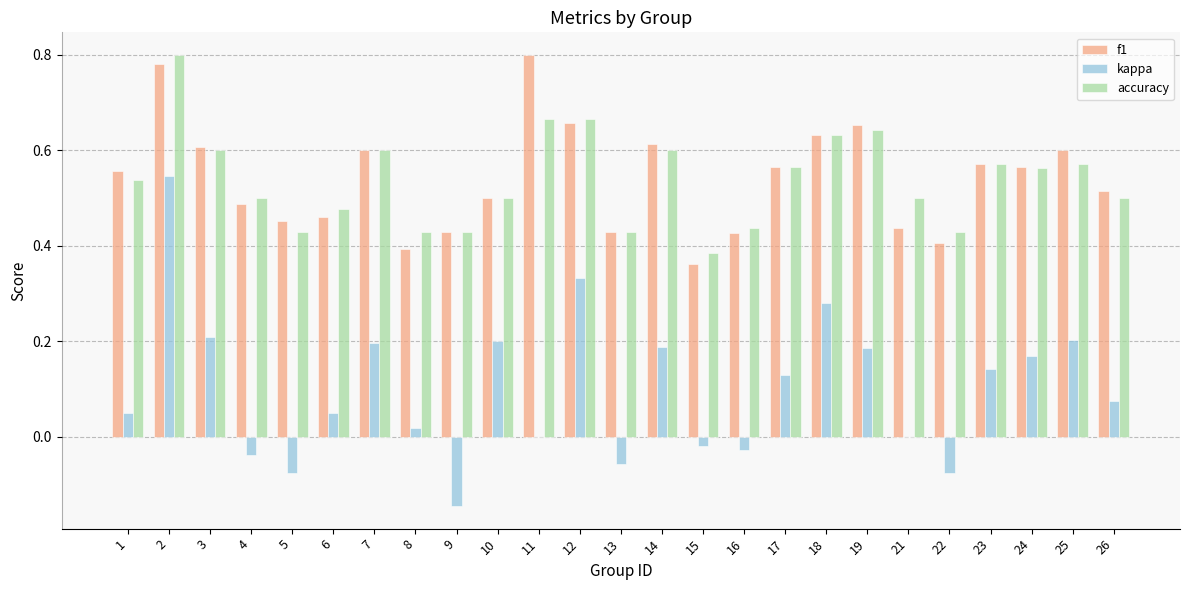

At which category is the sum across all series the highest?

2